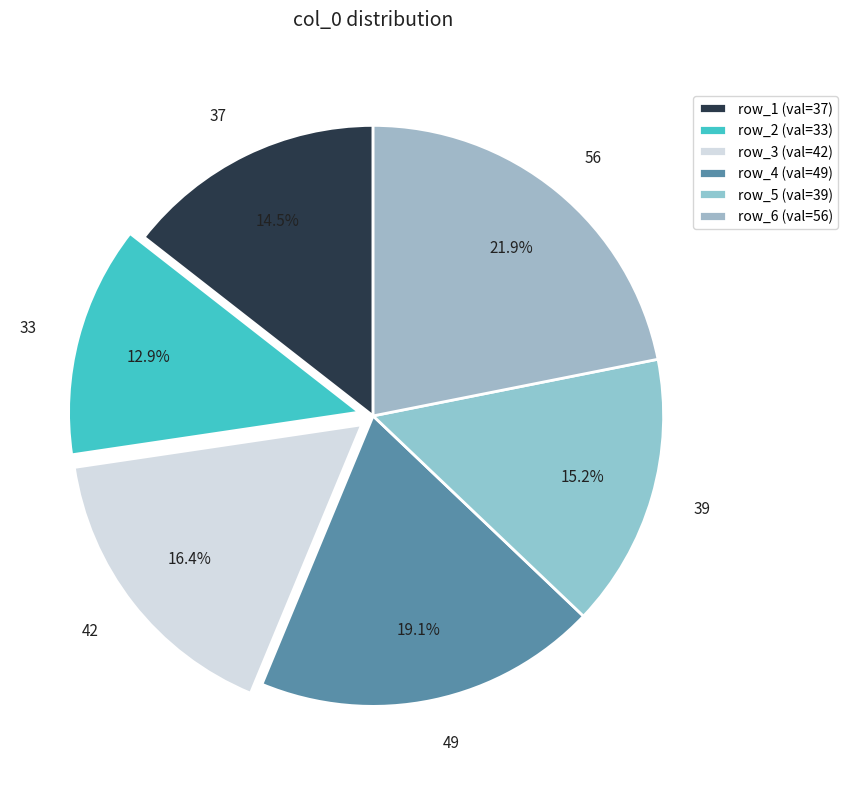

Which slice is the smallest?

33